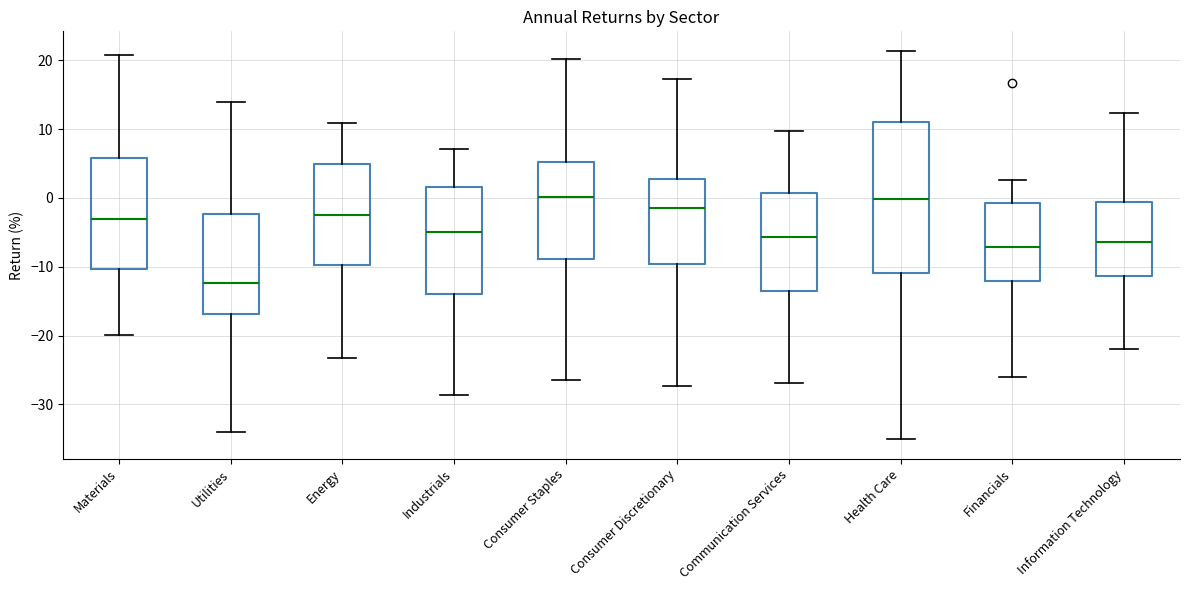

Which box's median line is the lowest?

Utilities